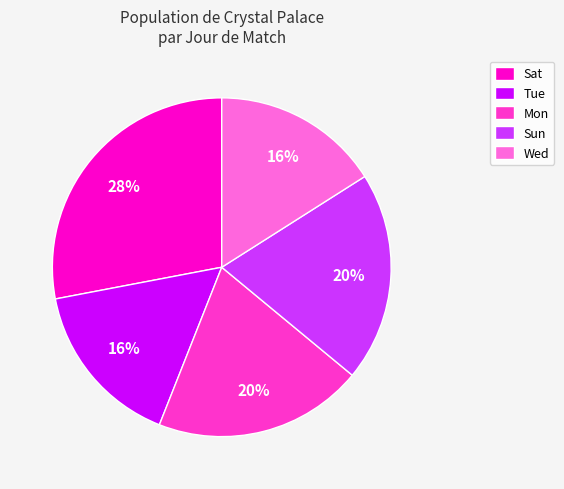

To the nearest percent, what percentage of the pie is Mon?

20%